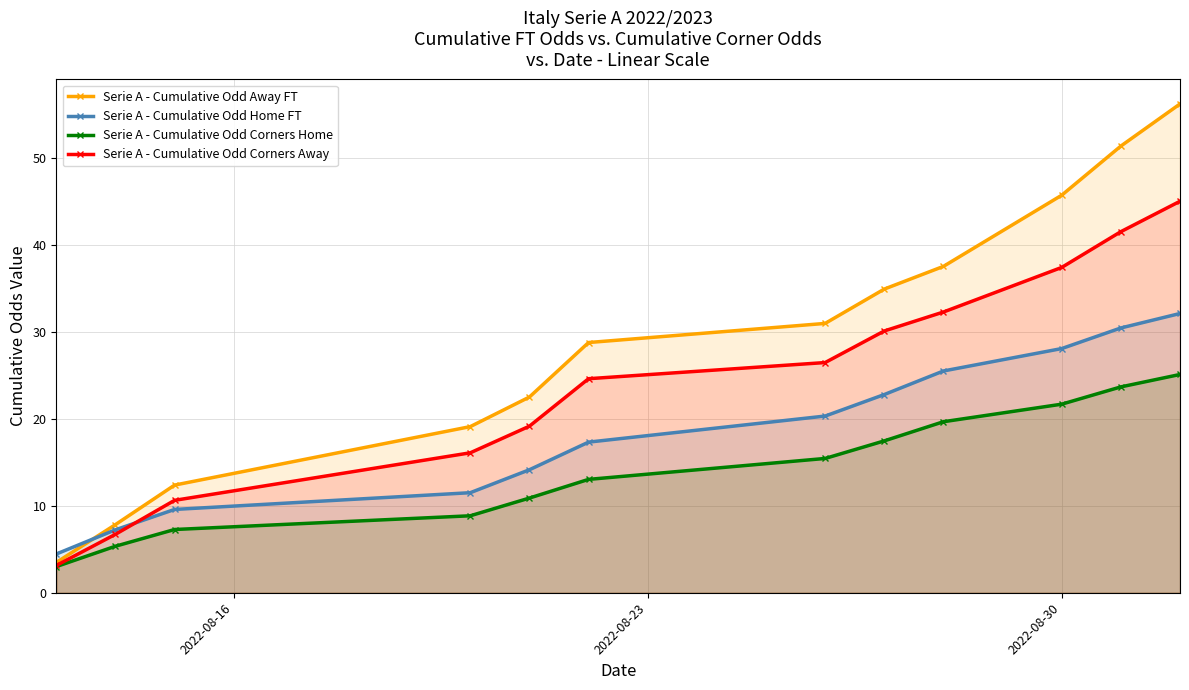

True or false: Serie A - Cumulative Odd Corners Away has more than 1 interior local peaks.

False